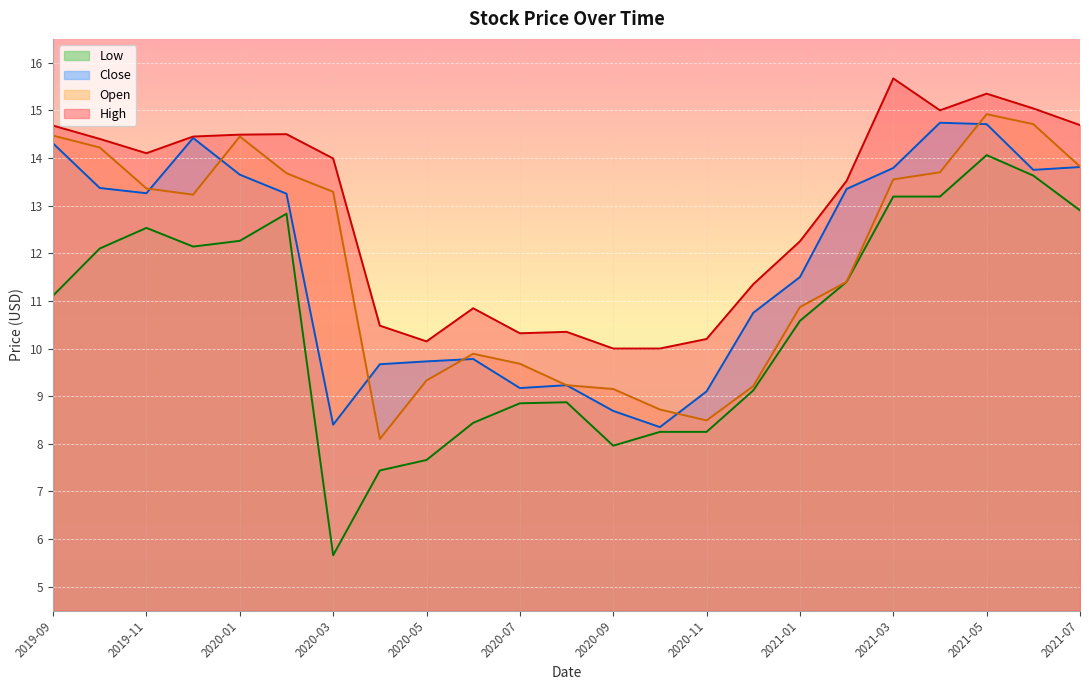

What is the total value across all series at 2021-05?

59.0